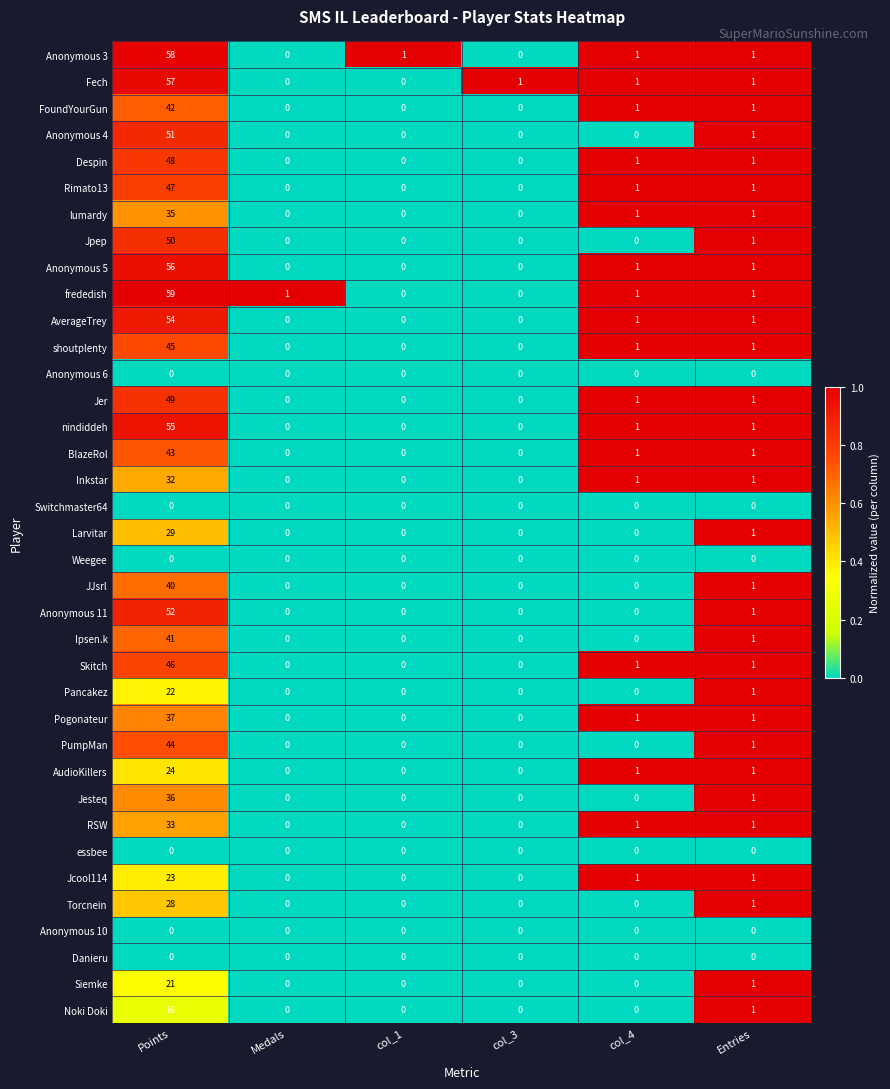

The value of Rimato13 at col_4 is 1. True or false?

True